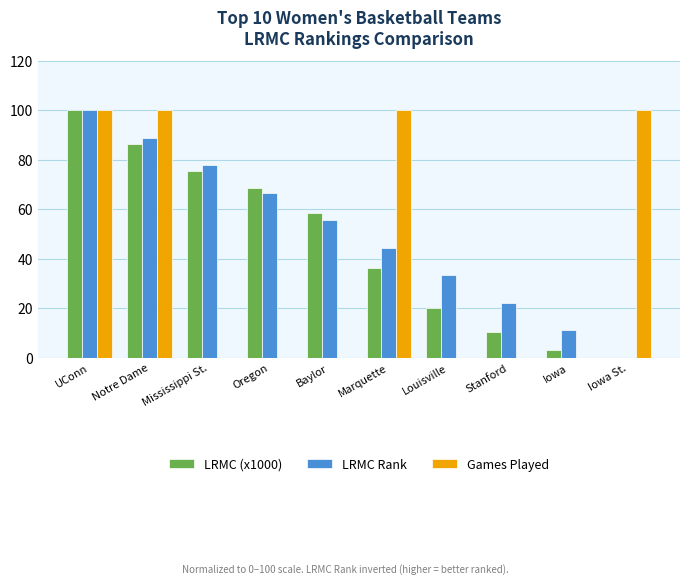

What is the highest value of the LRMC (x1000) series?

100.0